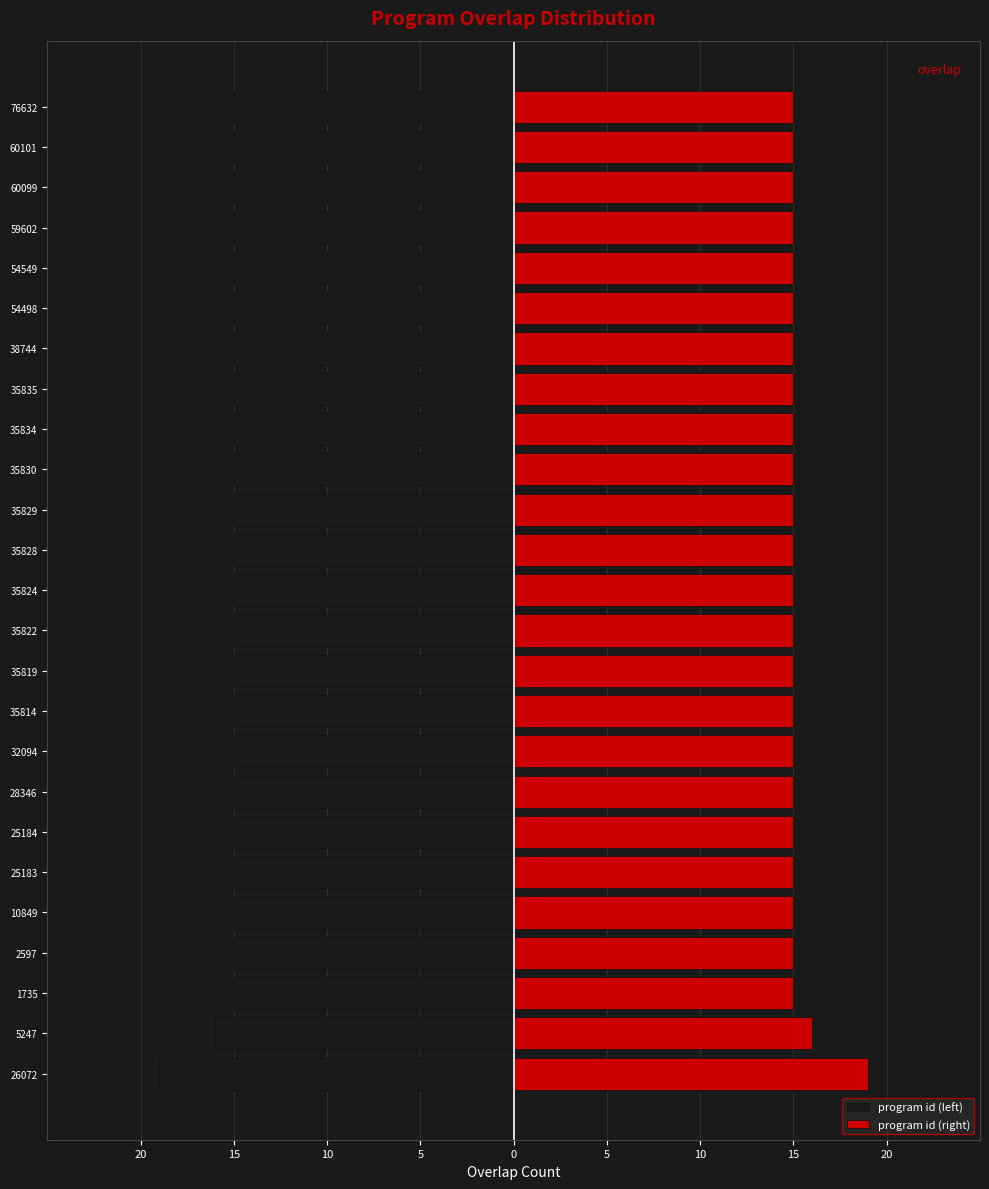

How many bars are there in each group?

2